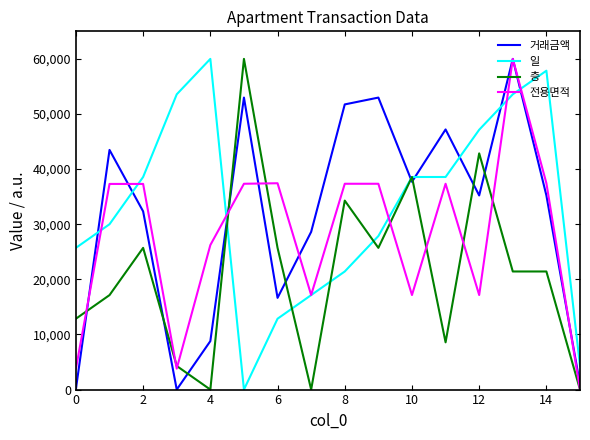

What is the greatest value displayed?

60000.0